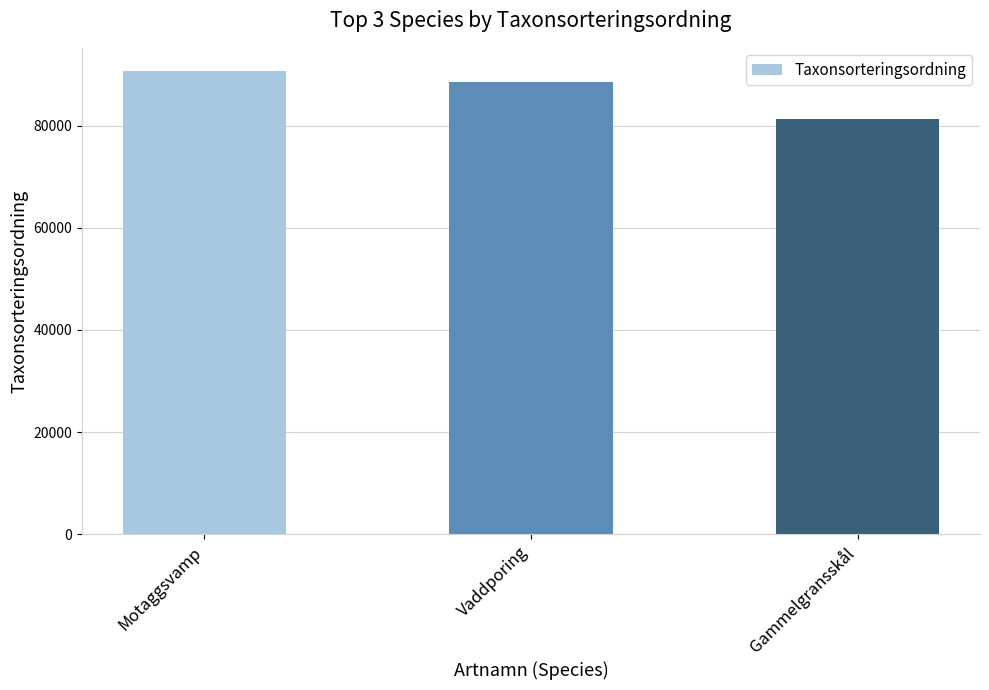

How many bars are there in total?

3